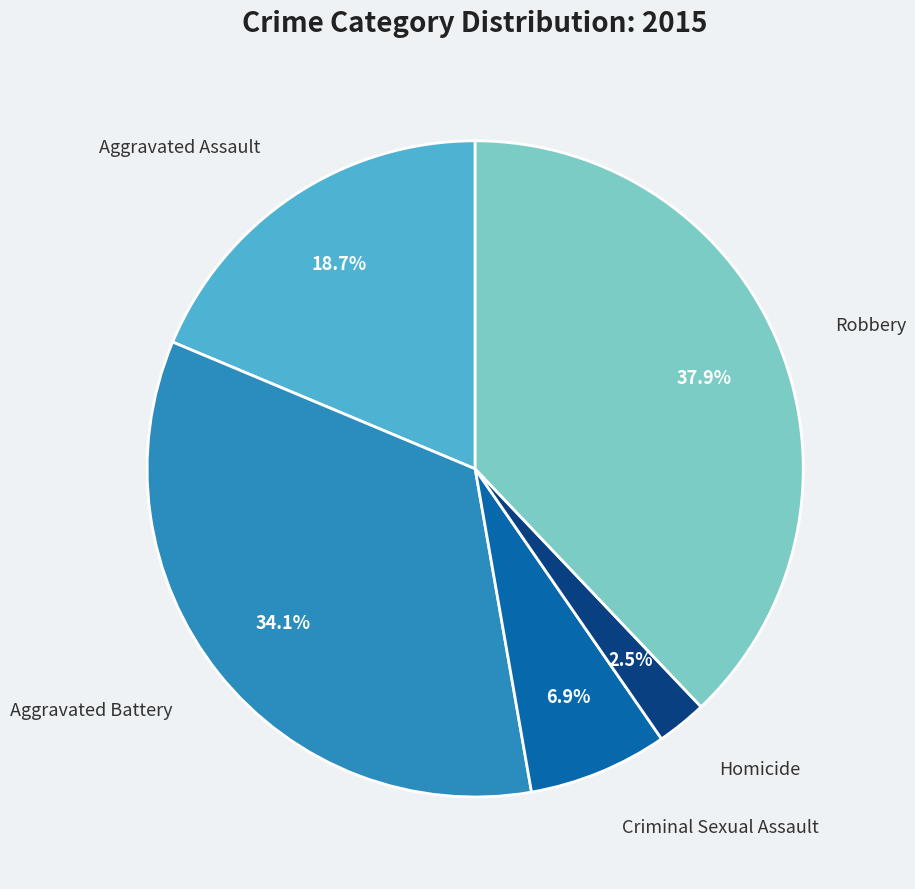

To the nearest percent, what is the difference between the largest and smallest slice percentages?

35%